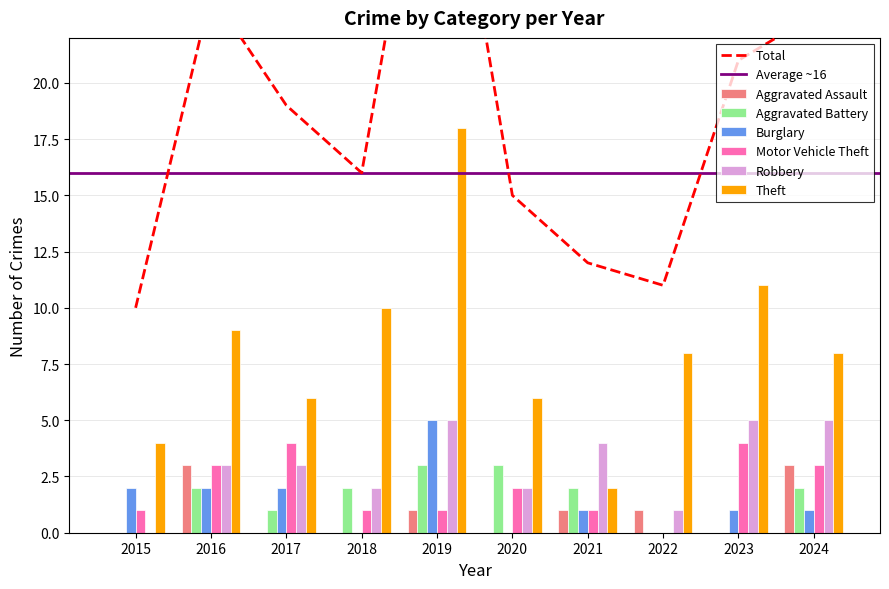

What is the average value of the Motor Vehicle Theft series?

2